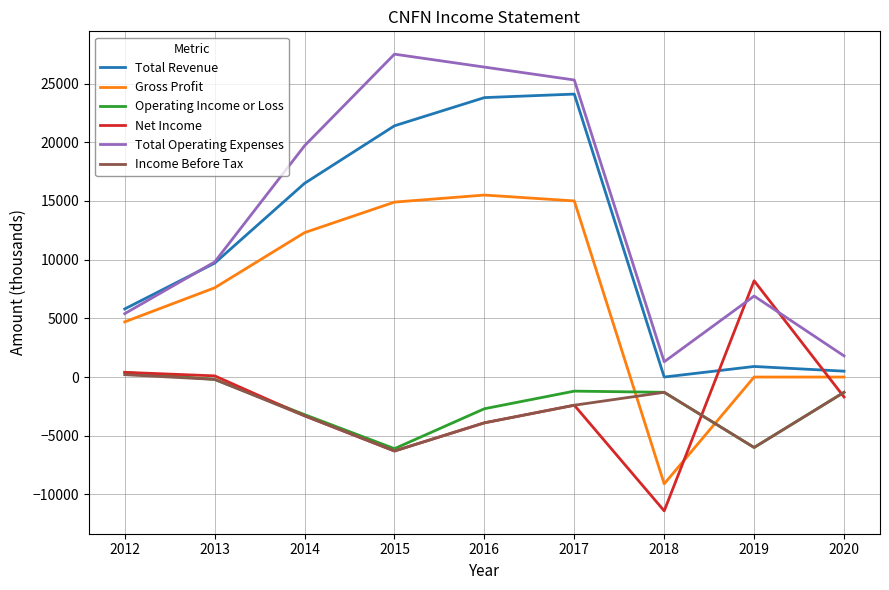

Which series has the largest total across all categories?

Total Operating Expenses